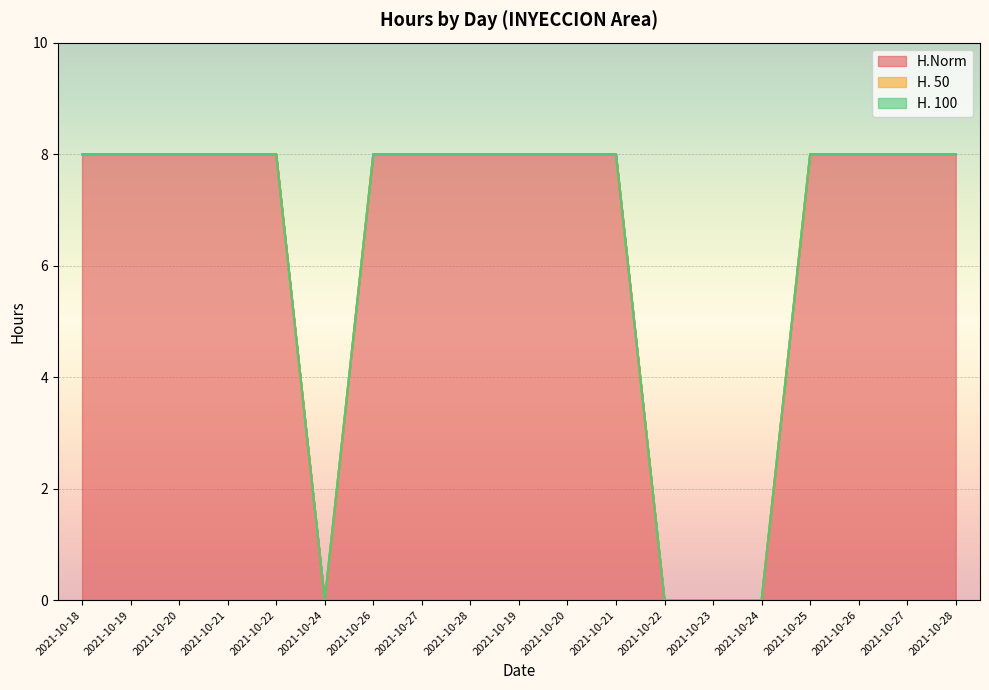

How many lines are shown in the chart?

3